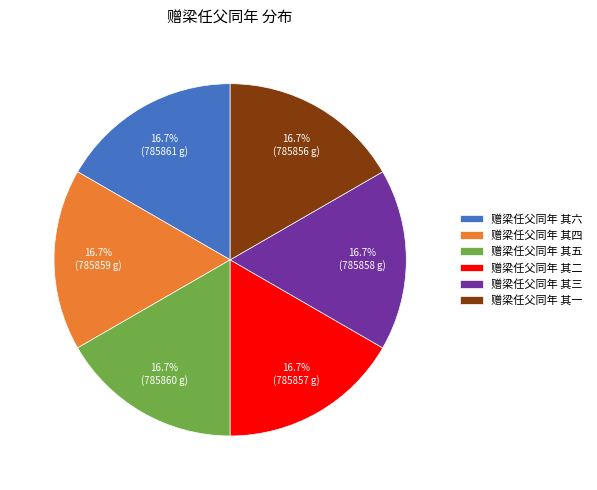

True or false: 赠梁任父同年 其五 accounts for 22% of the total.

False